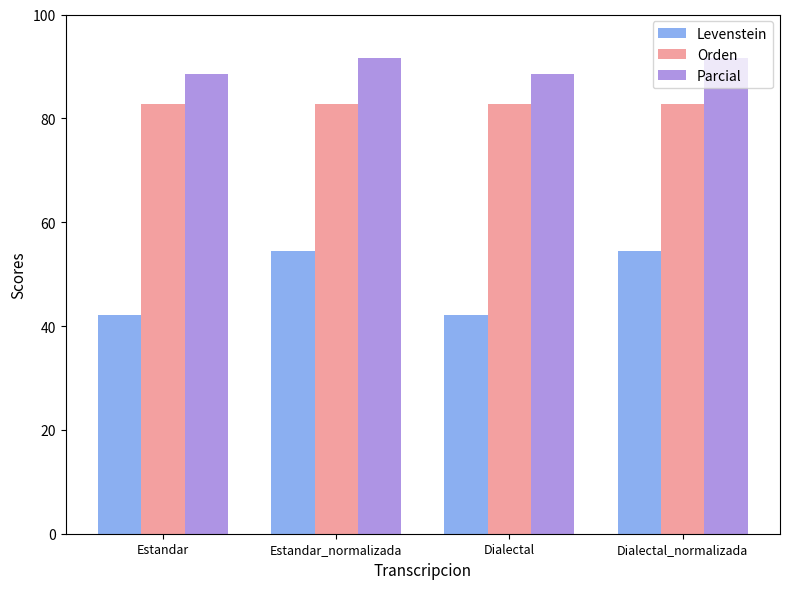

The Levenstein series shows 93.0 at Estandar_normalizada. True or false?

False